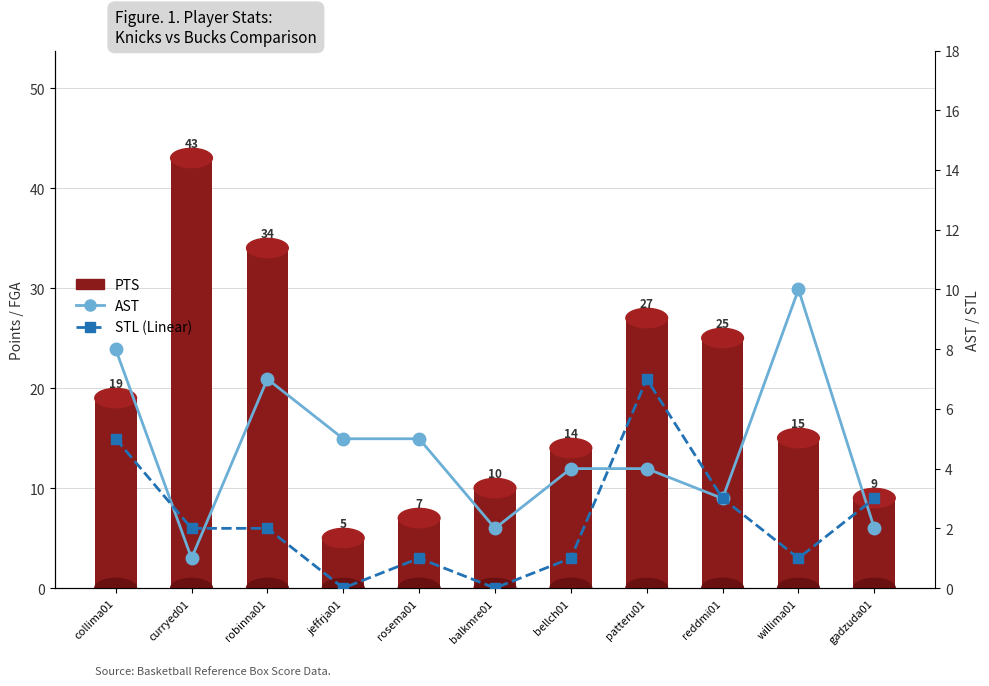

How many categories are shown in the chart?

11